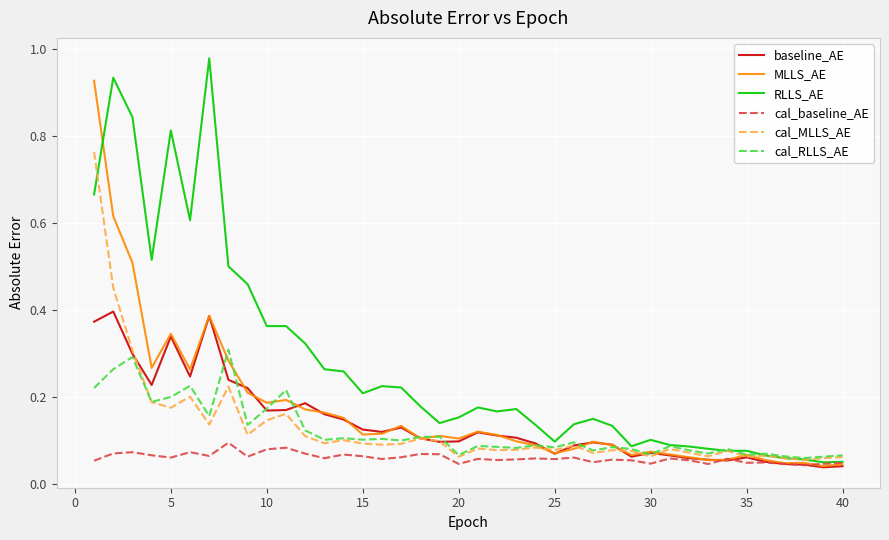

List the series in order of their peak value, highest first.

RLLS_AE, MLLS_AE, cal_MLLS_AE, baseline_AE, cal_RLLS_AE, cal_baseline_AE